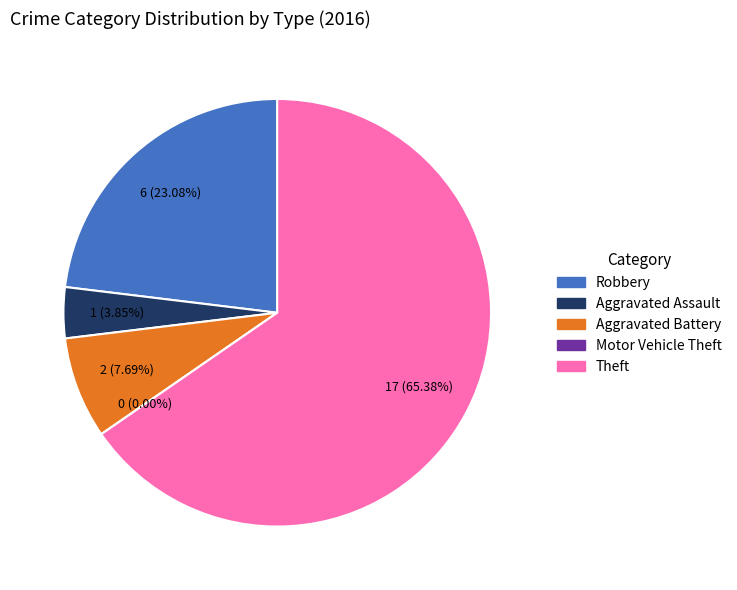

Which category has the biggest portion of the pie?

Theft